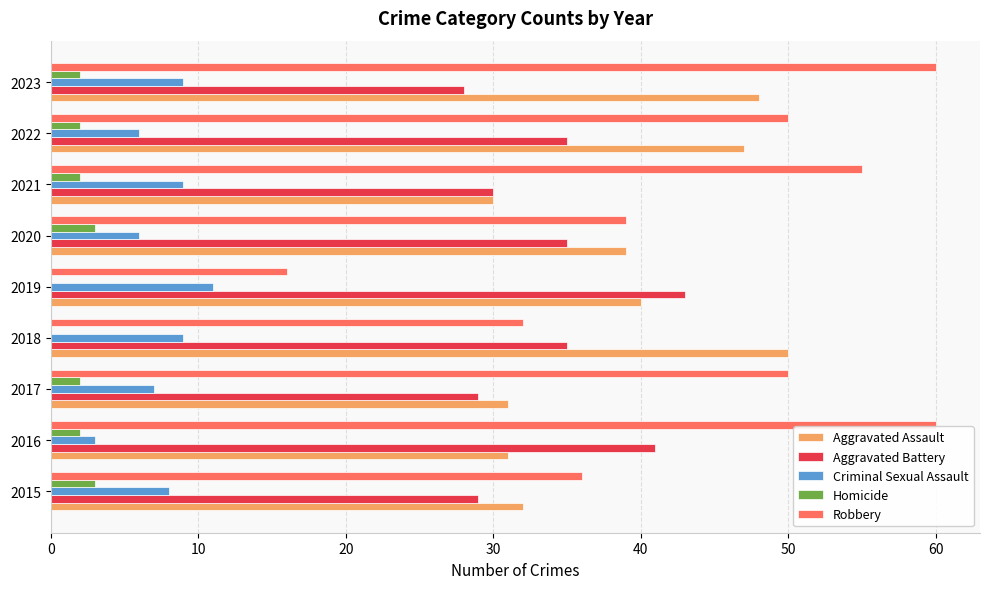

The value of Criminal Sexual Assault at 2022 is 6. True or false?

True